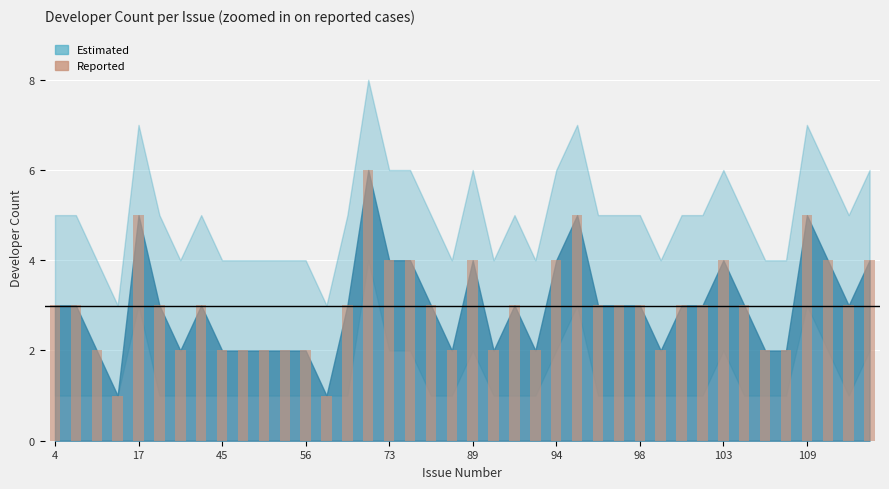

What is the difference between the maximum and minimum values?

5